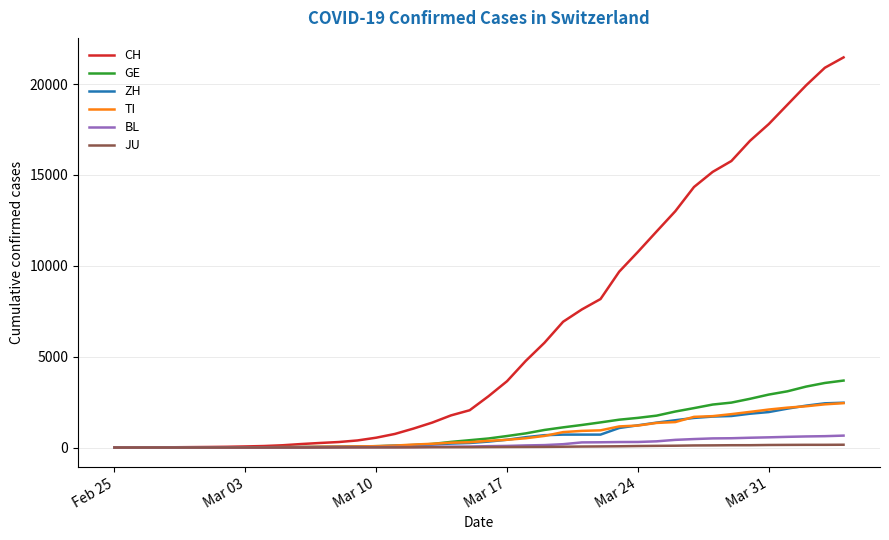

Which series has the widest spread of values?

CH